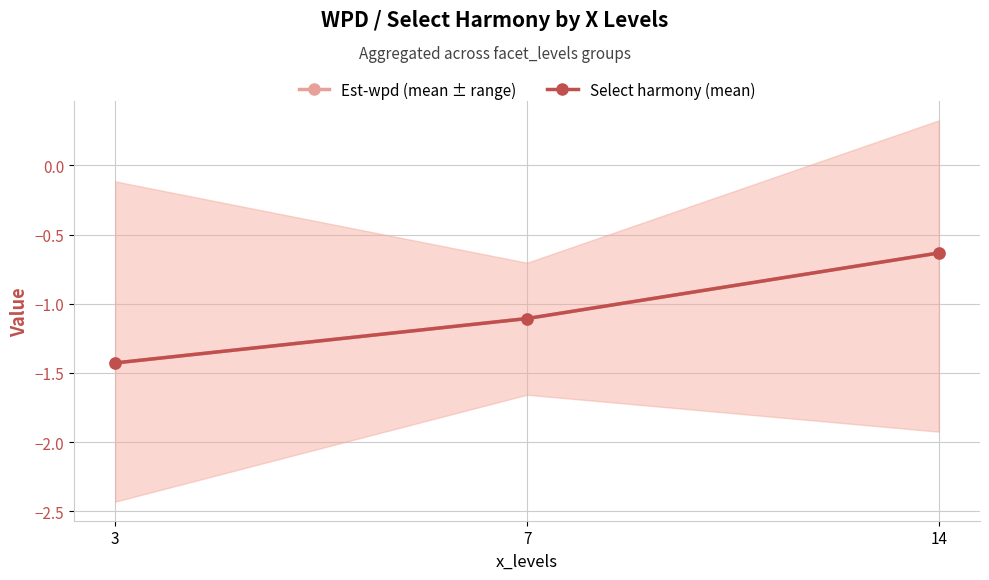

At which label does Est-wpd (mean ± range) first exceed -1?

14